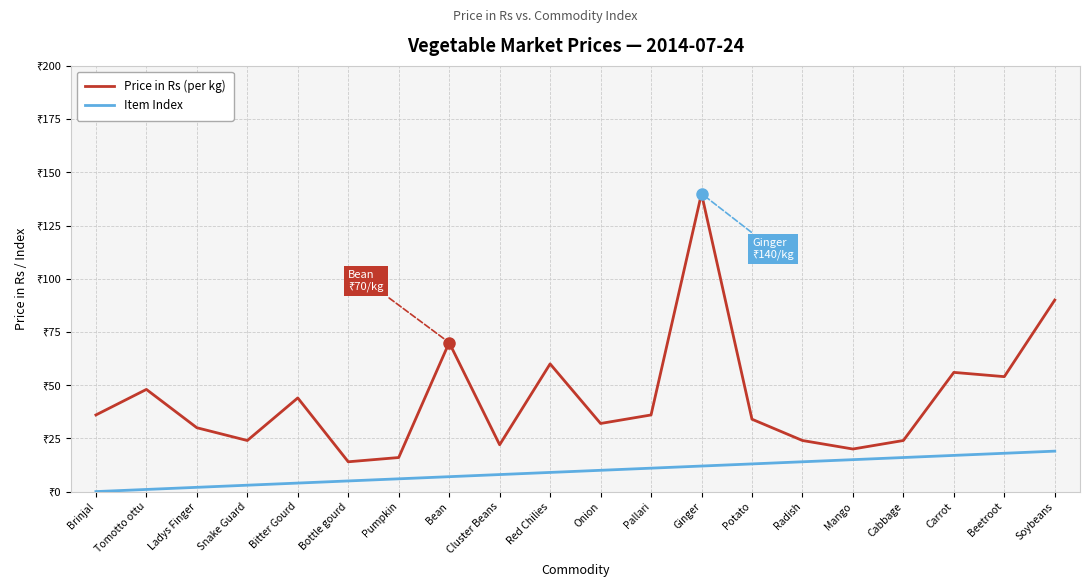

What are all the series names shown in the legend?

Price in Rs (per kg), Item Index